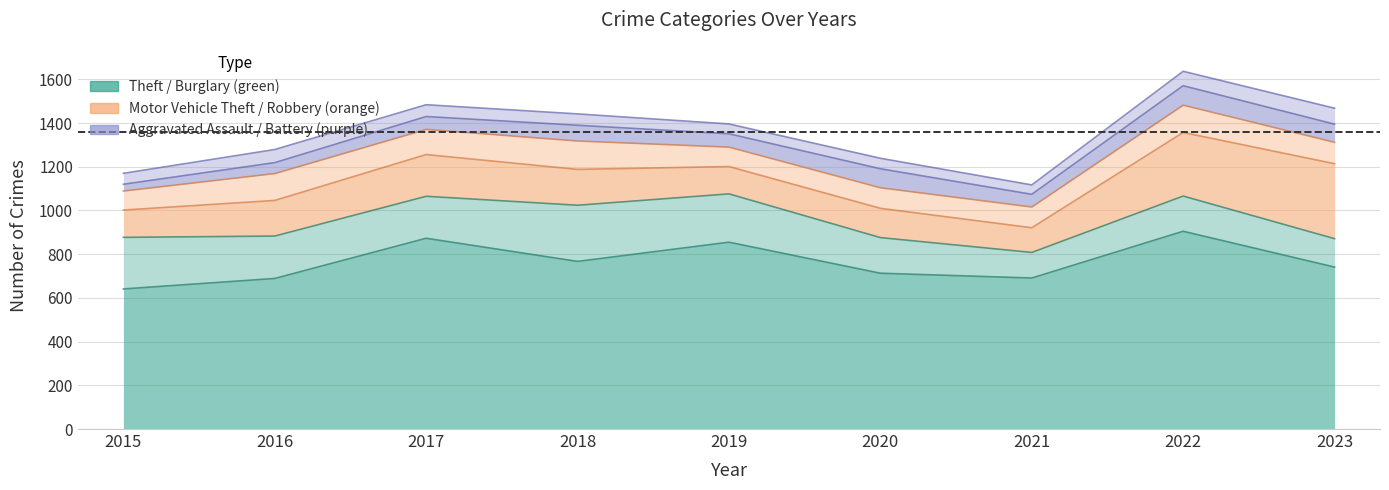

At which label does Motor Vehicle Theft reach its minimum?

2021